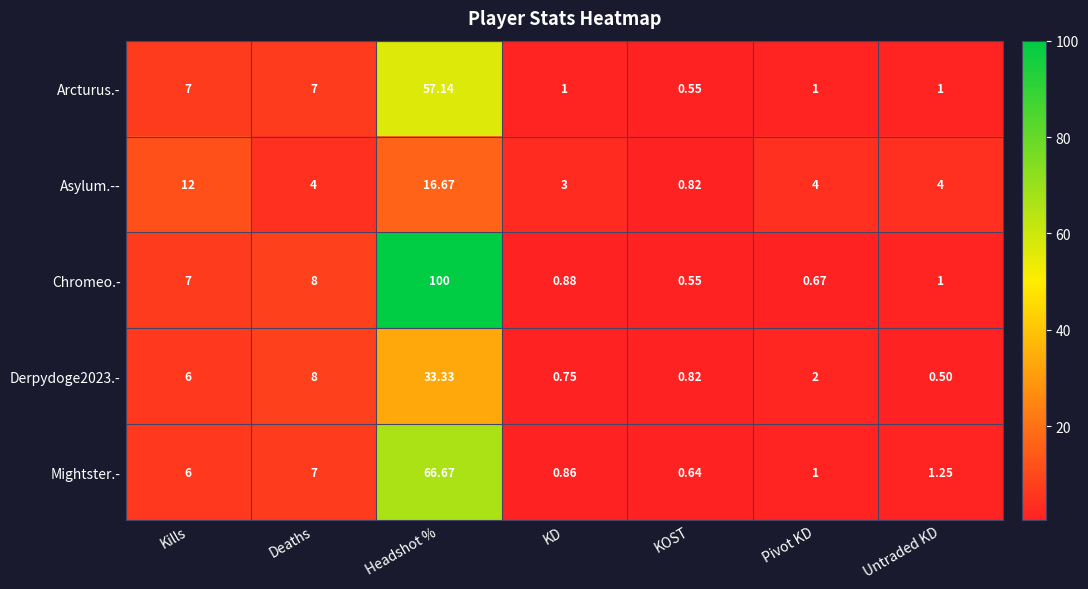

Count the number of data series in this chart.

5